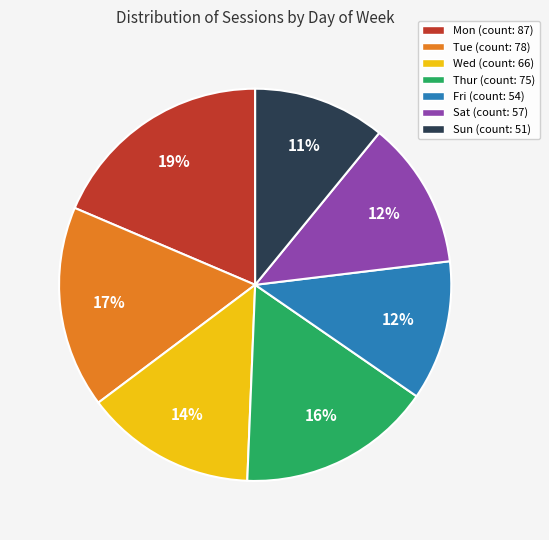

How many slices are in this pie chart?

7